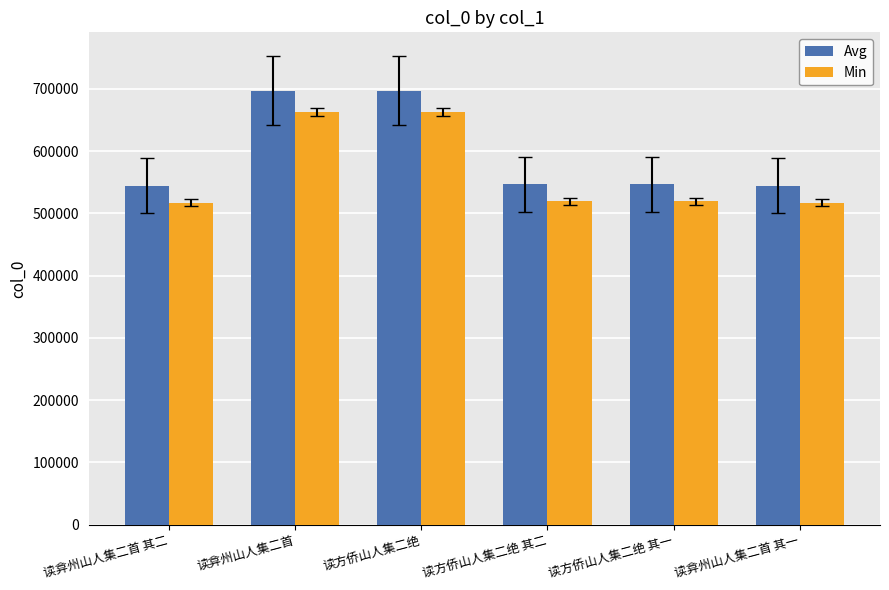

At which label does Min first exceed 519127?

读弇州山人集二首